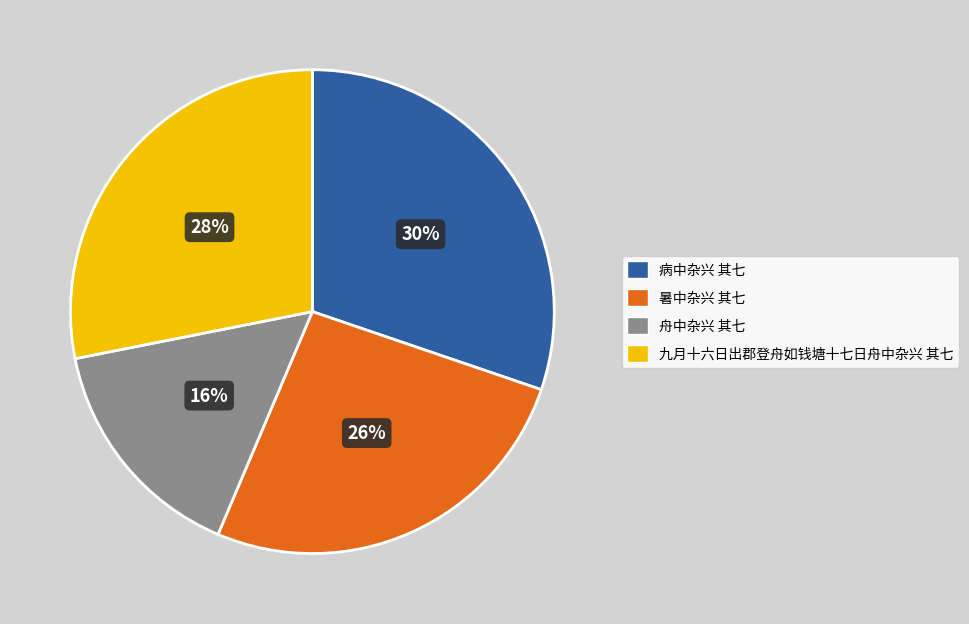

How many slices are in this pie chart?

4